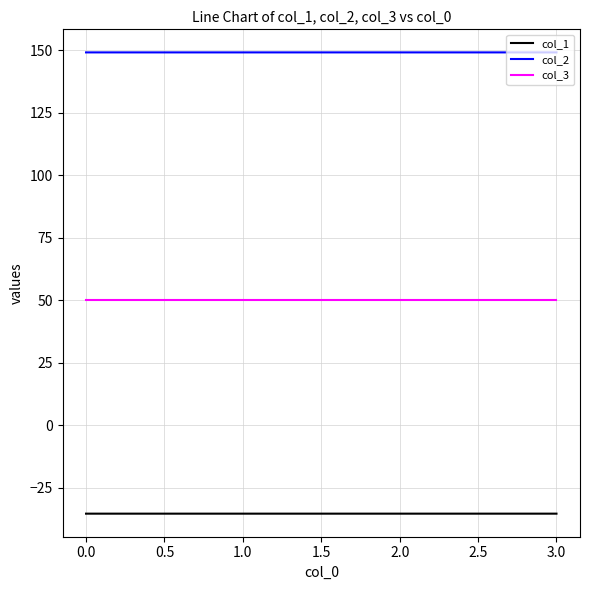

What is the difference between the highest and lowest values at 3.0?

184.5